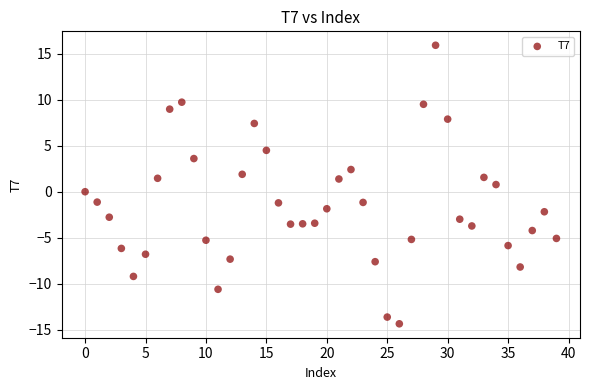

What is the range of Y values (max minus min)?

30.2